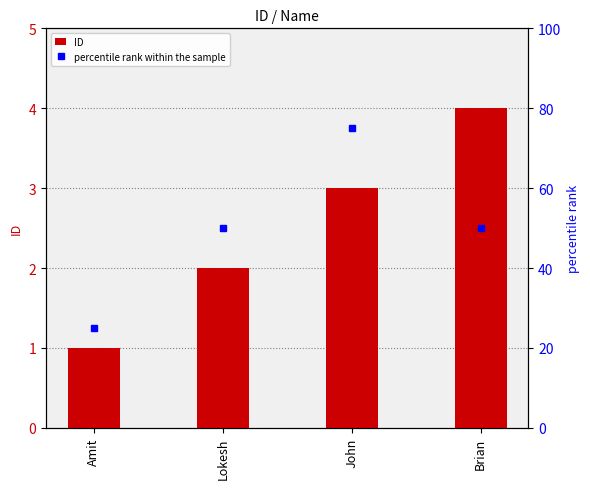

Does the chart contain stacked bars?

No